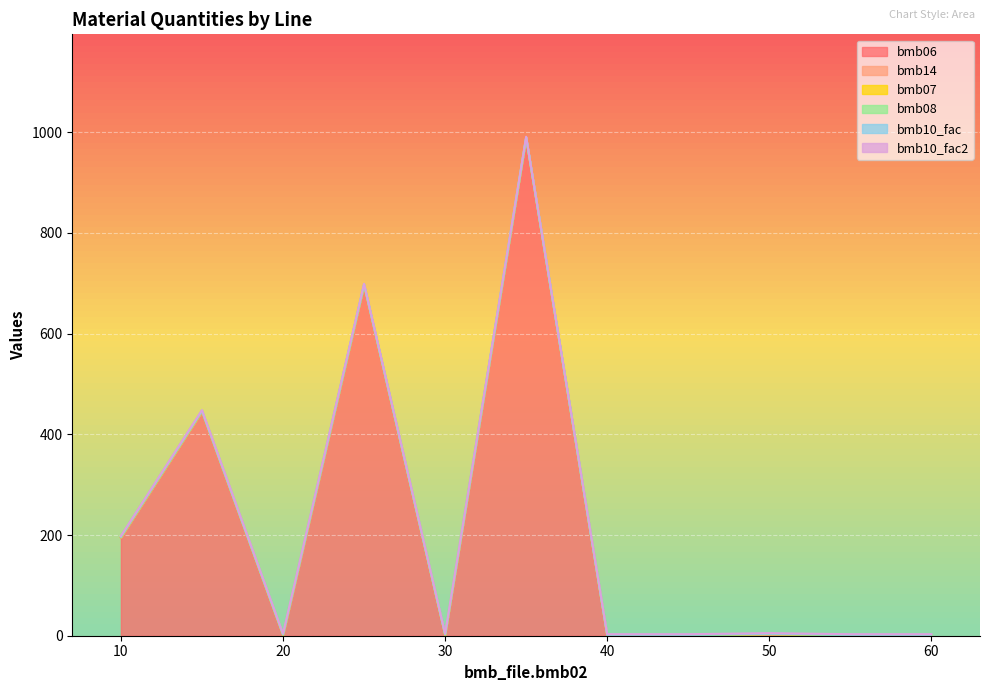

Reading left to right, what are all the values shown in this chart?

bmb06: 10=195.0	15=445.0	20=0.0	25=696.0	30=0.0	35=987.0	40=0.0	45=0.0	50=1.1	55=0.0	60=0.0
bmb14: 10=0.0	15=0.0	20=1.0	25=0.0	30=1.0	35=1.0	40=0.0	45=0.0	50=1.0	55=0.0	60=0.0
bmb07: 10=1.0	15=1.0	20=1.0	25=1.0	30=1.0	35=1.0	40=1.0	45=1.0	50=1.0	55=1.0	60=1.0
bmb08: 10=0.0	15=0.0	20=0.0	25=0.0	30=0.0	35=0.0	40=0.0	45=0.0	50=0.0	55=0.0	60=0.0
bmb10_fac: 10=1.0	15=1.0	20=1.0	25=1.0	30=1.0	35=1.0	40=1.0	45=1.0	50=1.0	55=1.0	60=1.0
bmb10_fac2: 10=1.0	15=1.0	20=1.0	25=1.0	30=1.0	35=1.0	40=1.0	45=1.0	50=1.0	55=1.0	60=1.0